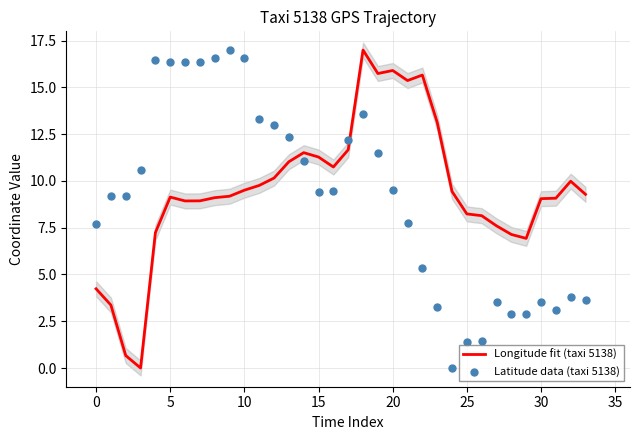

What is the total value across all series at 11?

23.1